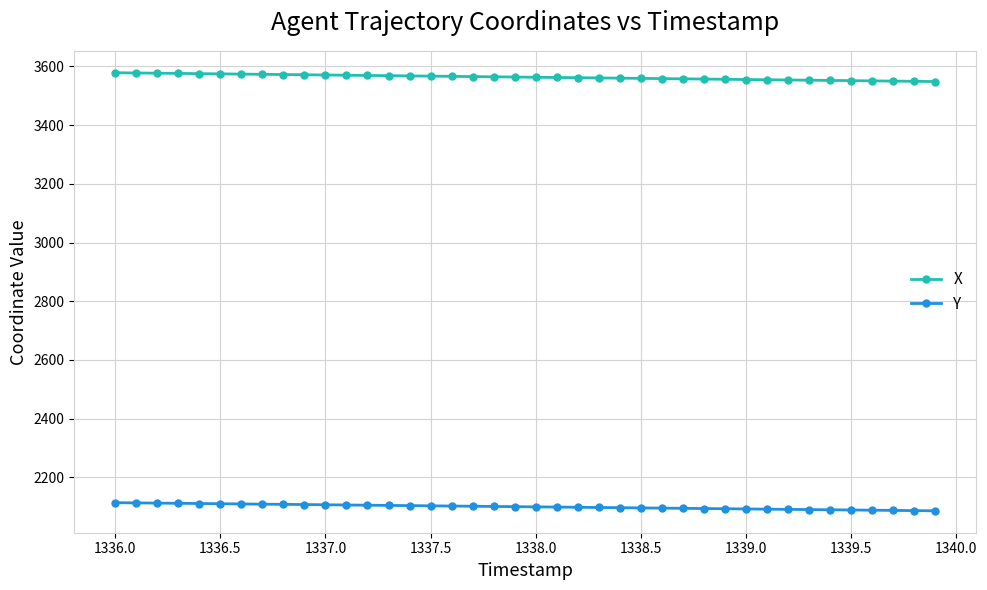

At how many categories does at least one series exceed 2282?

40